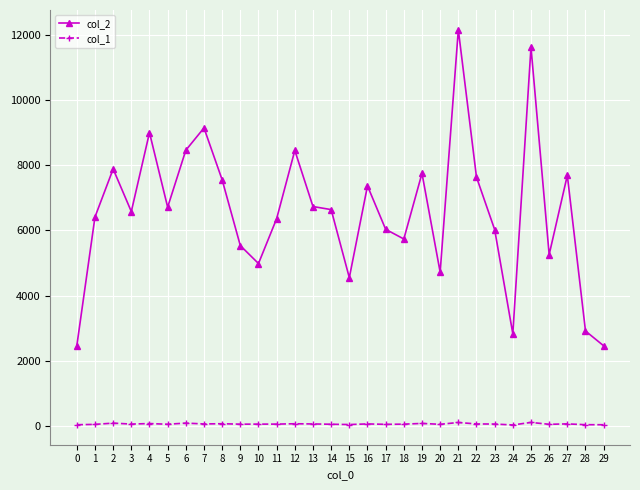

What is the value of the col_2 point at the 8th from the left?

9144